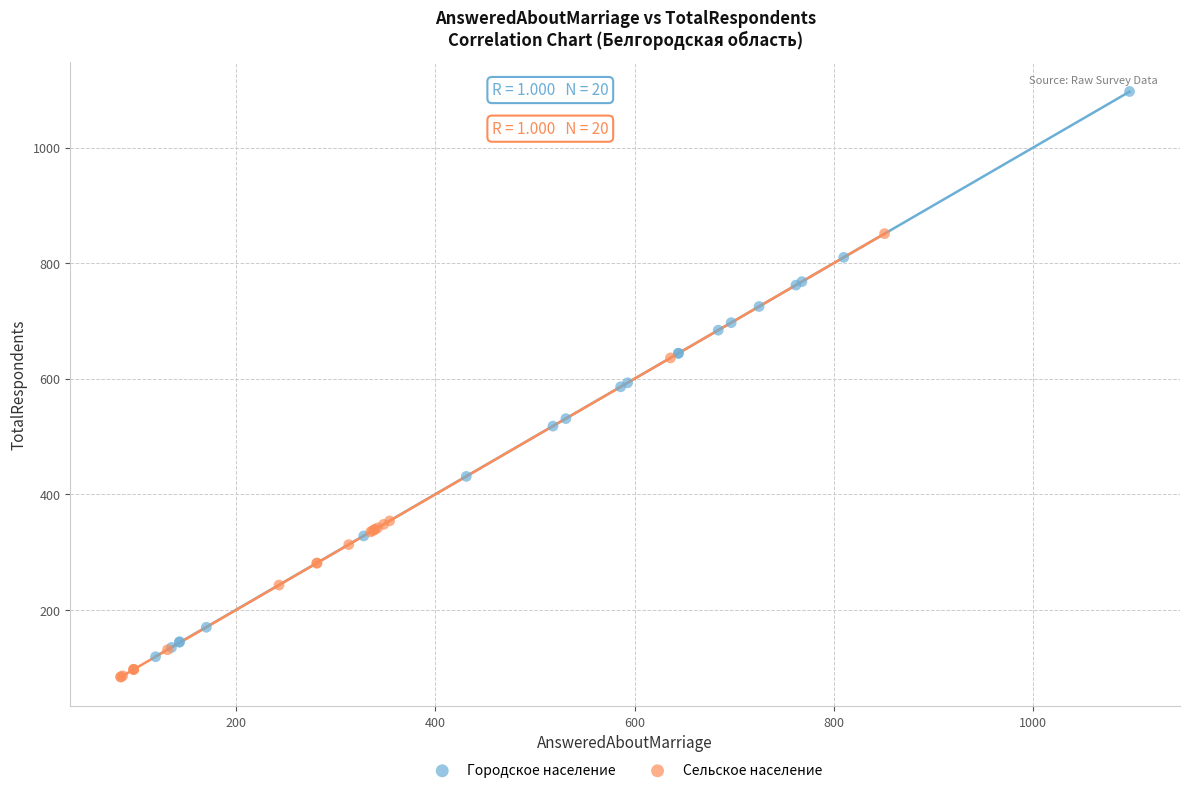

Which series reaches the maximum Y coordinate?

Городское население